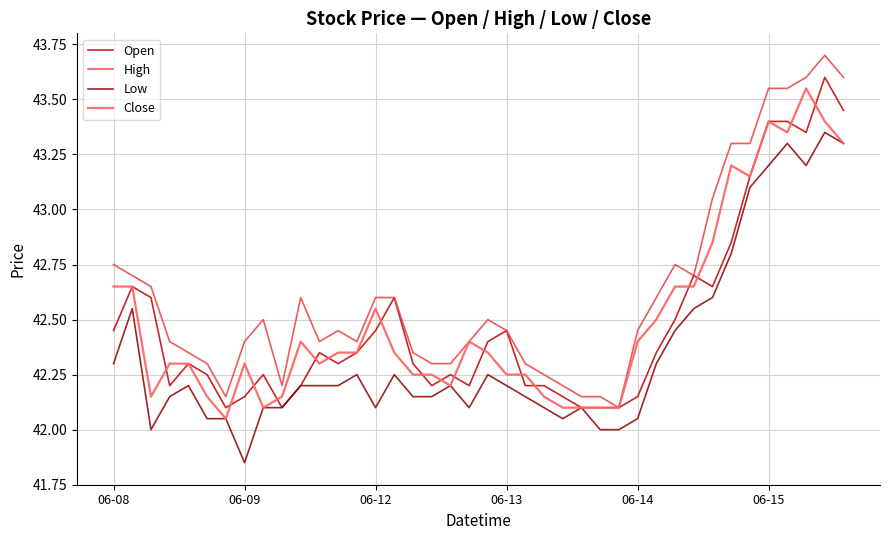

What is the maximum value shown in the chart?

43.7